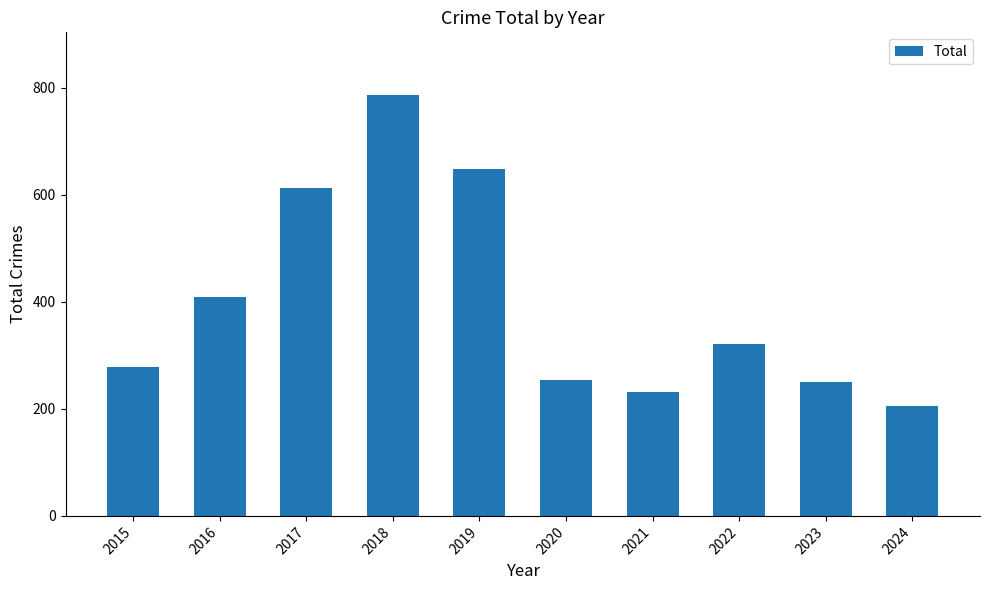

What is the average value?

400